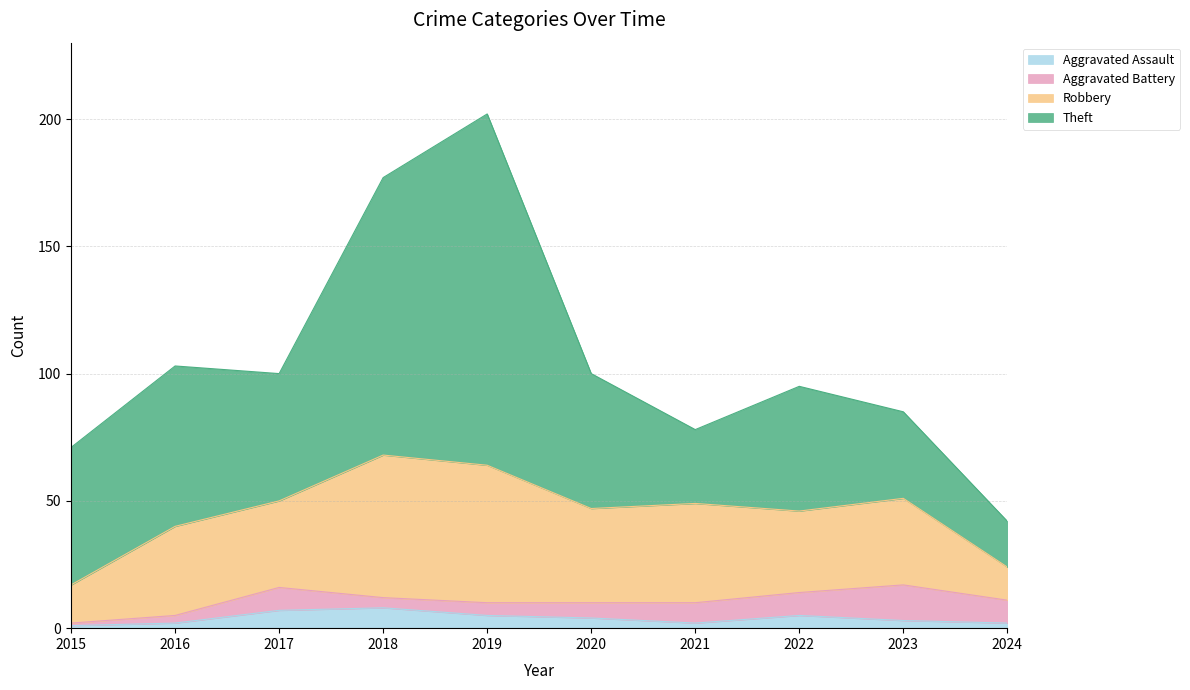

What is the total value across all series at 2021?

78